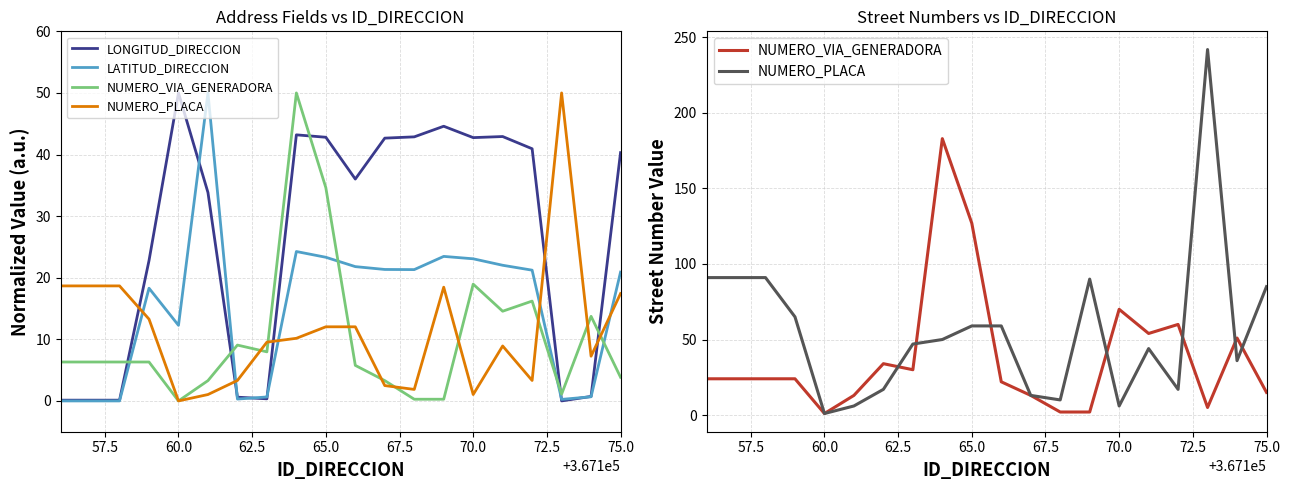

What position from the right is 75.0?

1